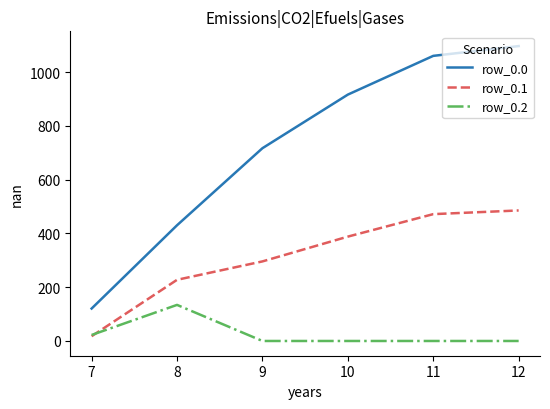

Is the value of row_0.0 at 9 greater than the value of row_0.2 at 11?

Yes